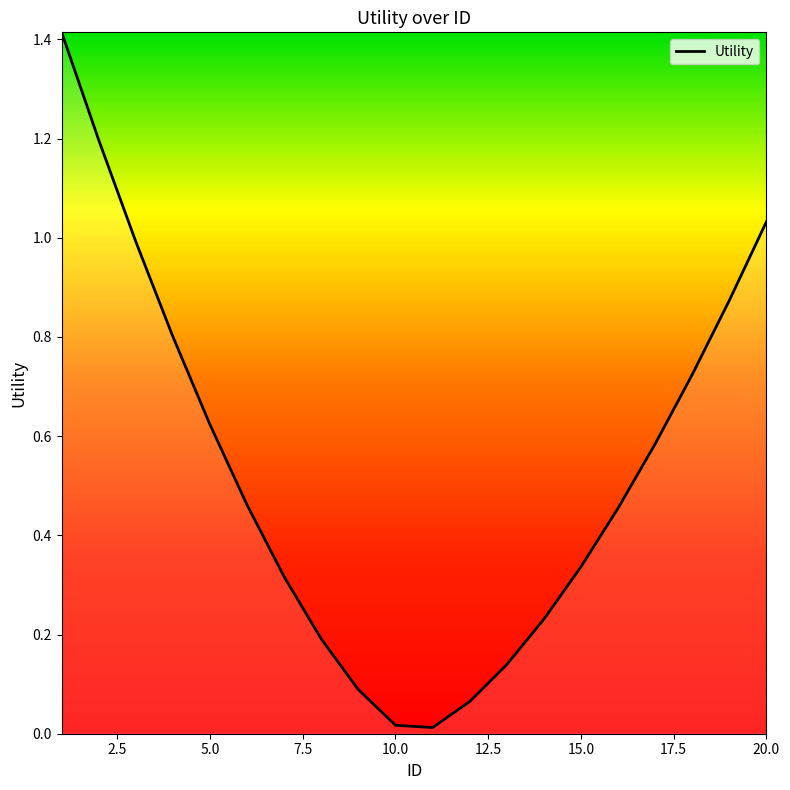

Reading left to right, transcribe all the data shown in this chart.

1.4	1.2	1.0	0.8	0.6	0.5	0.3	0.2	0.1	0.0	0.0	0.1	0.1	0.2	0.3	0.5	0.6	0.7	0.9	1.0